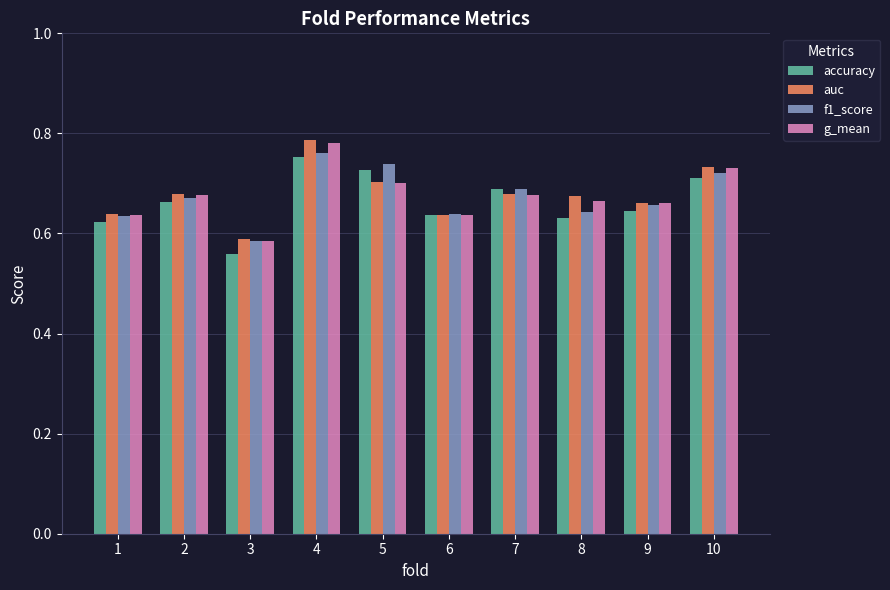

The f1_score series shows 0.7 at 10. True or false?

True